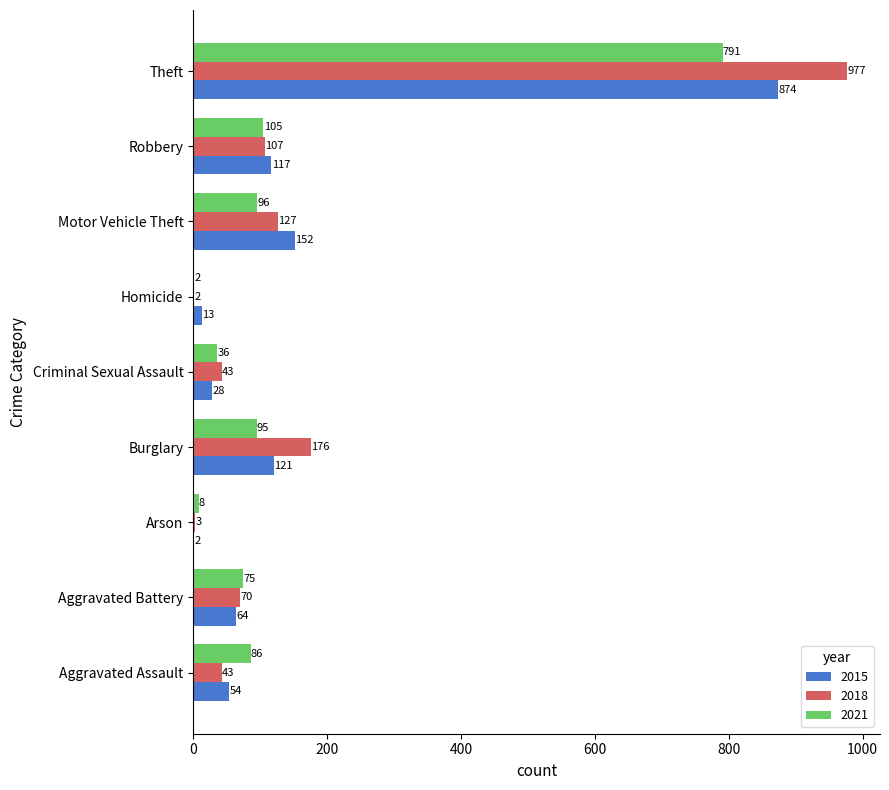

What is the maximum value shown in the chart?

977